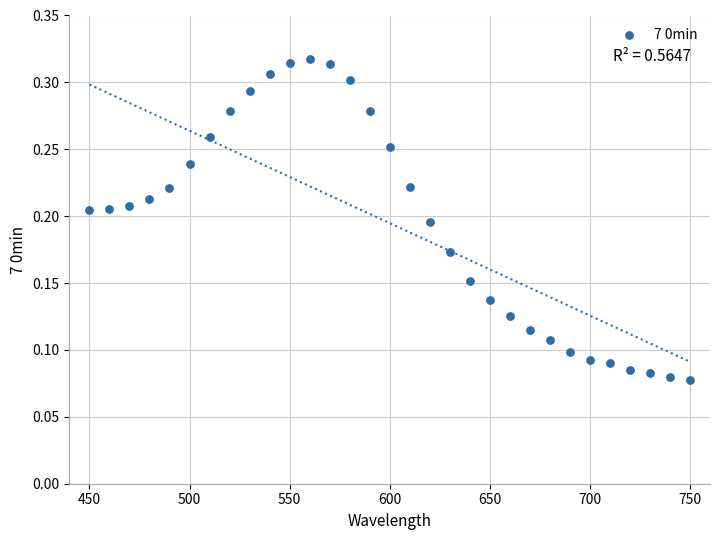

What is the range of X values (max minus min)?

300.0